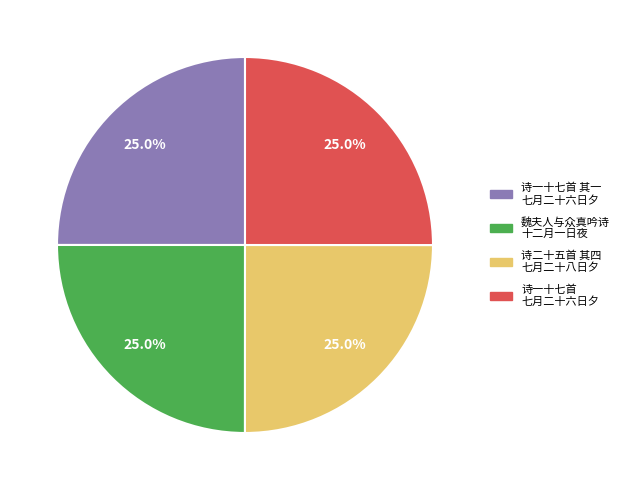

Is there a majority slice in this chart?

No